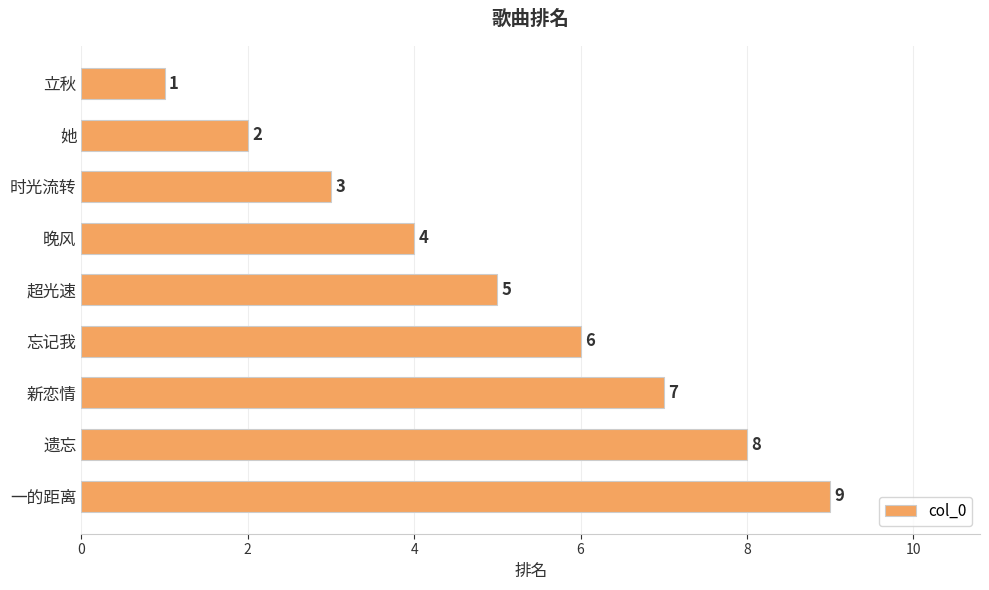

What is the maximum value shown in the chart?

9